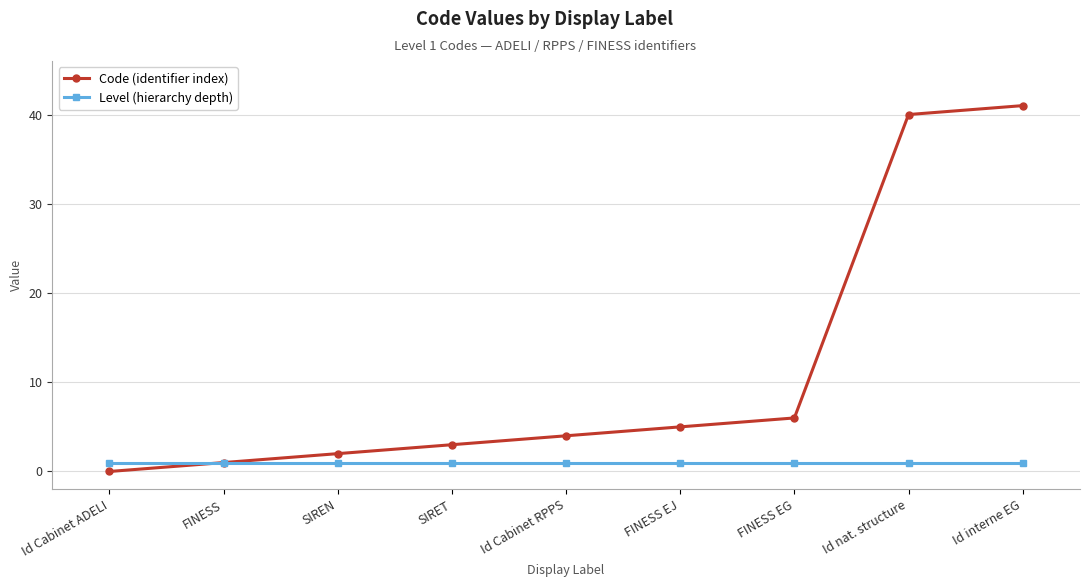

Reading right to left, transcribe all the data shown in this chart.

Code (identifier index): Id interne EG=41	Id nat. structure=40	FINESS EG=6	FINESS EJ=5	Id Cabinet RPPS=4	SIRET=3	SIREN=2	FINESS=1	Id Cabinet ADELI=0
Level (hierarchy depth): Id interne EG=1	Id nat. structure=1	FINESS EG=1	FINESS EJ=1	Id Cabinet RPPS=1	SIRET=1	SIREN=1	FINESS=1	Id Cabinet ADELI=1